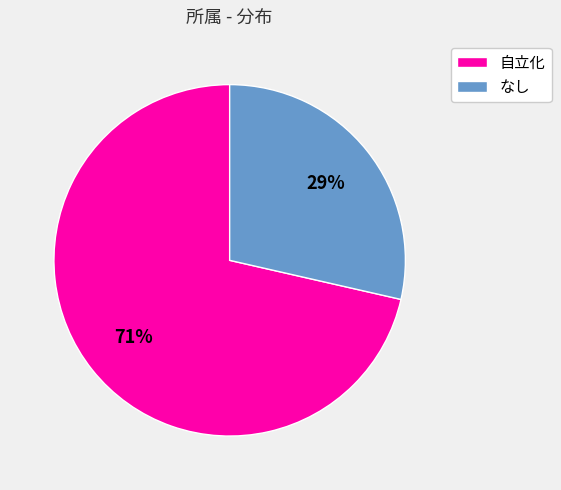

The なし slice represents 29% of the pie. True or false?

True